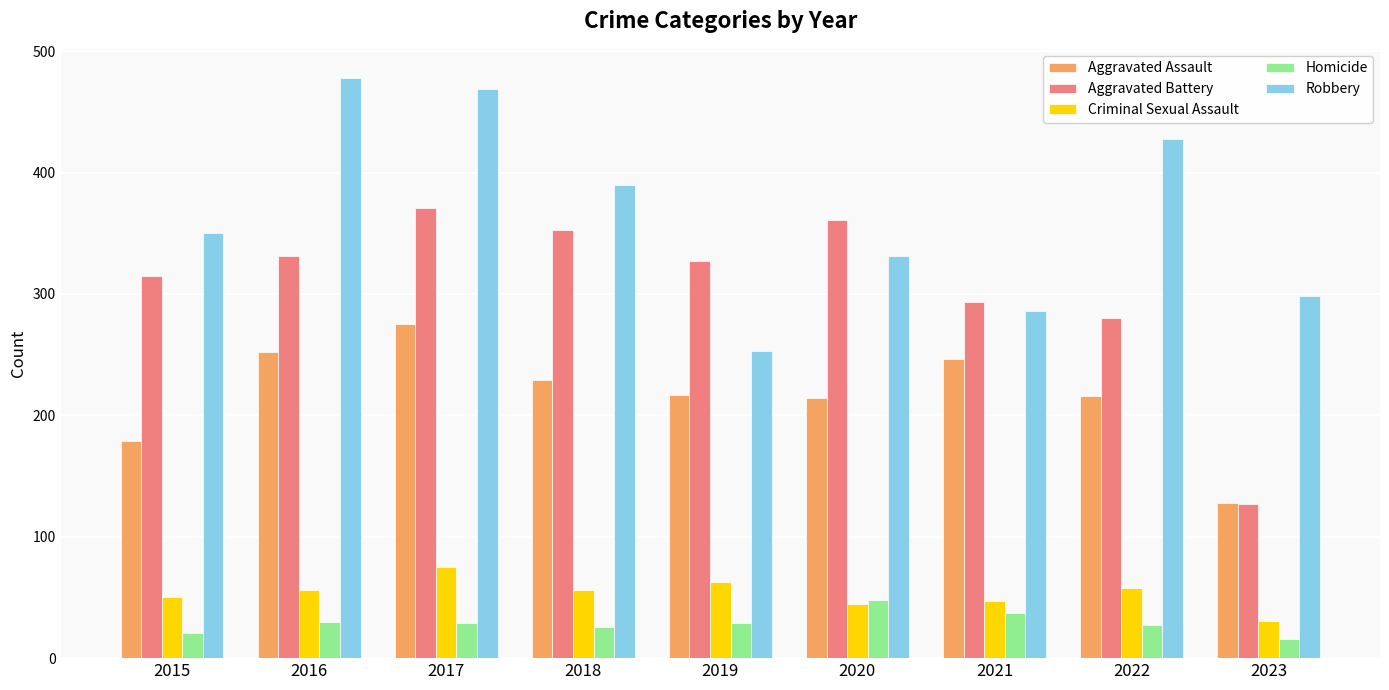

What is the sum of all Homicide values?

263